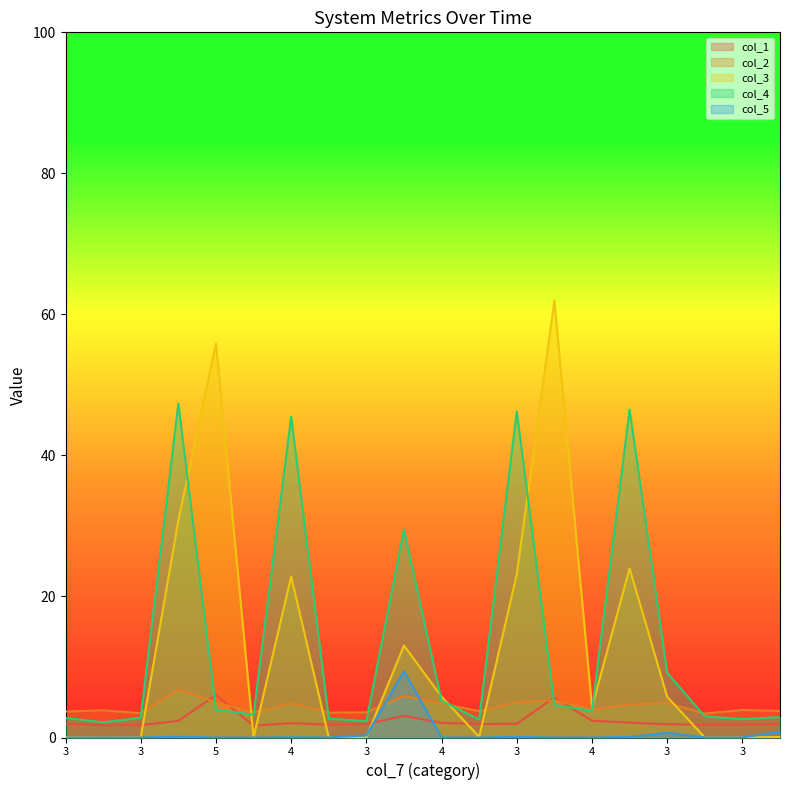

What is the difference between the second highest and minimum values in the col_1 series?

4.0